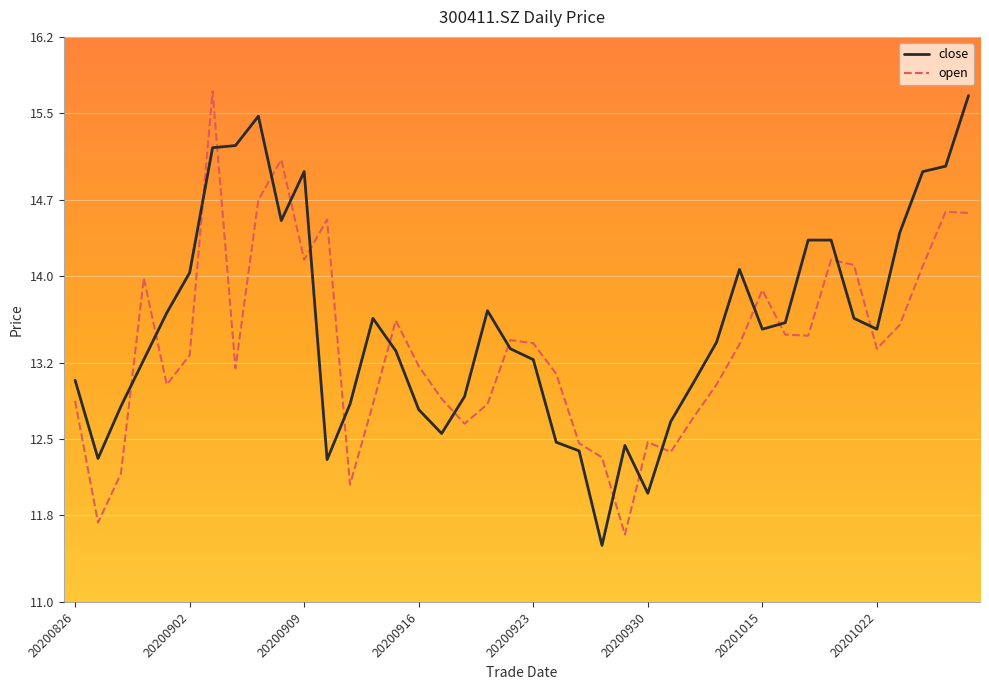

What is the minimum value for open?

11.6